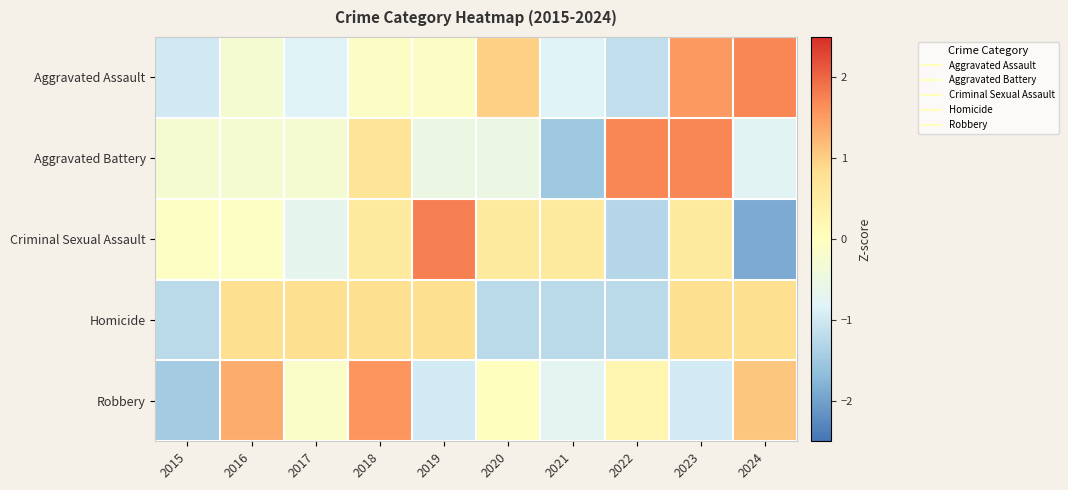

Which series has the largest range (max minus min)?

Criminal Sexual Assault